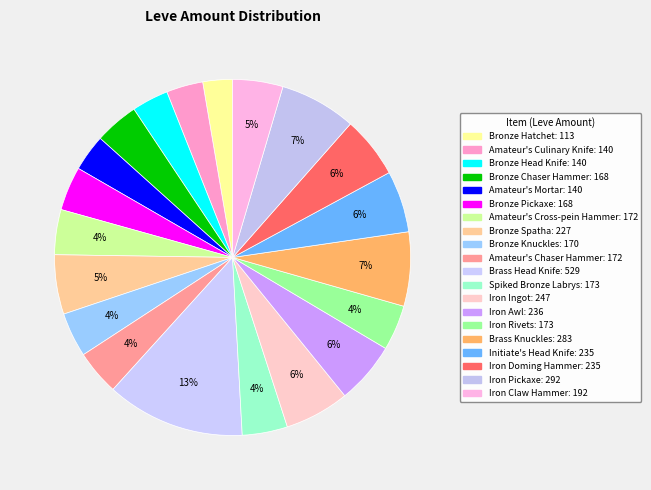

To the nearest percent, what portion does Bronze Chaser Hammer represent?

4%